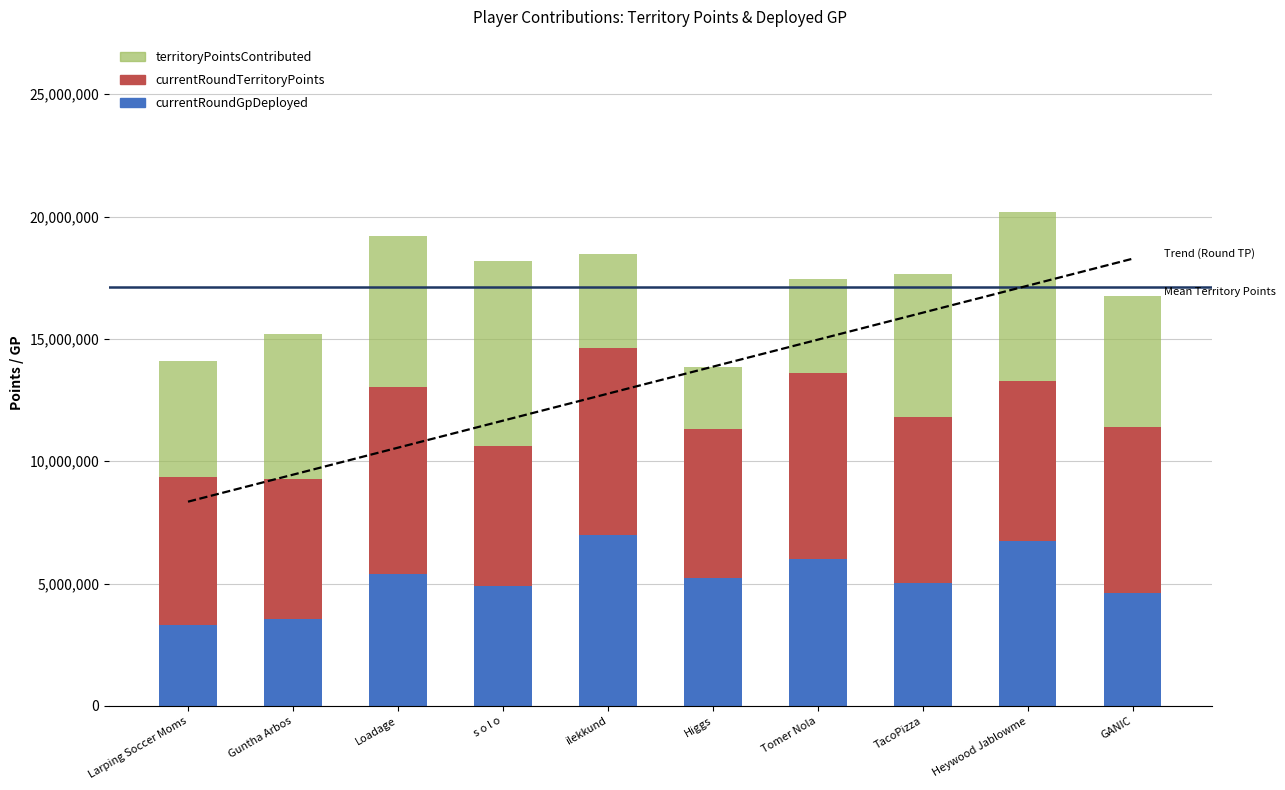

What is the spread (max minus min) of values at s o l o?

13296189